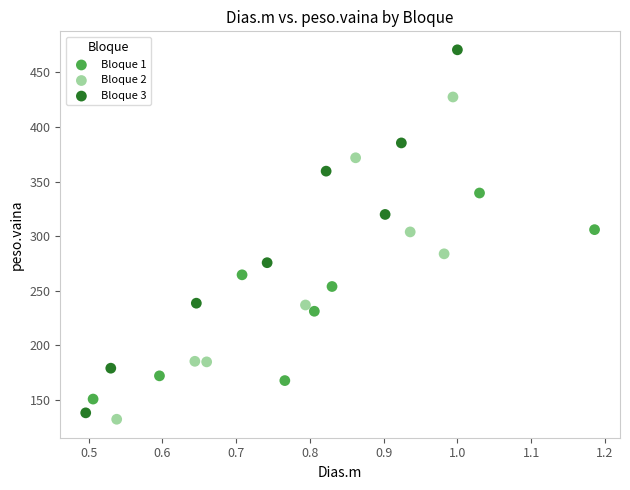

Which series reaches the maximum Y coordinate?

Bloque 3